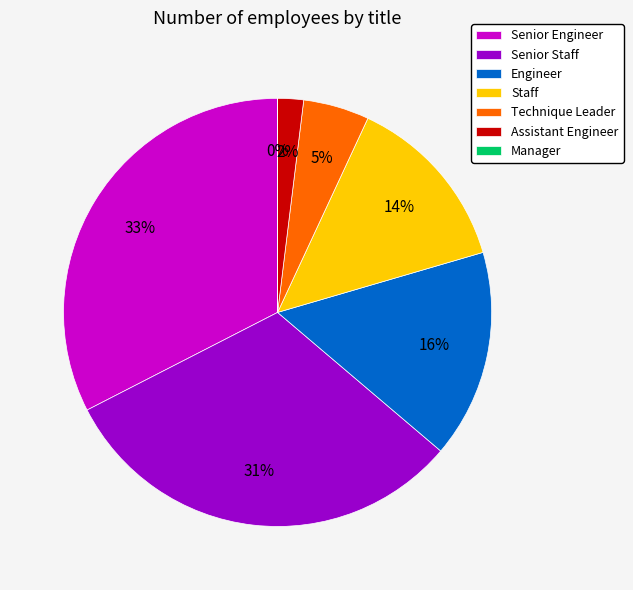

Does any single category account for the majority?

No